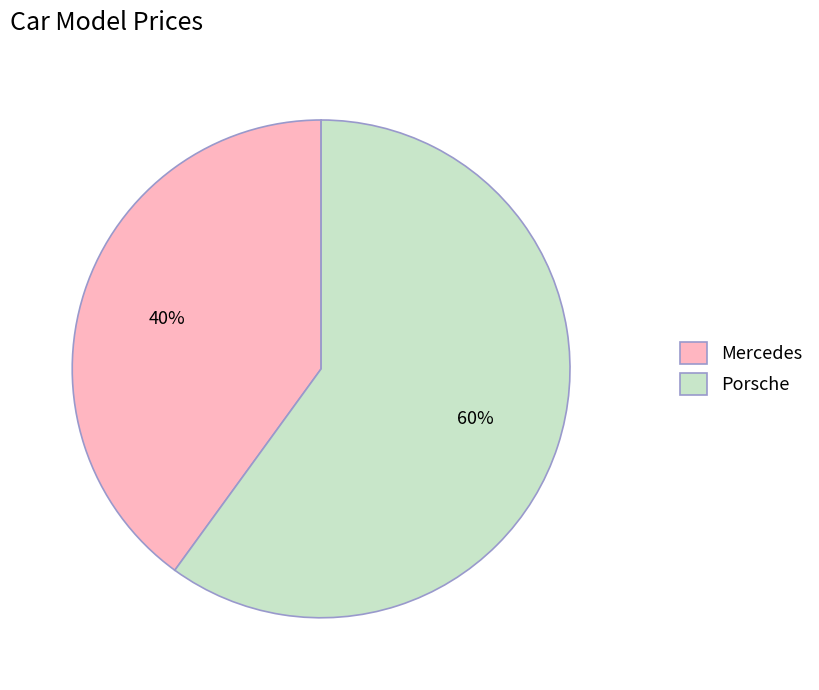

To the nearest percent, what is the combined percentage of Mercedes and Porsche?

100%